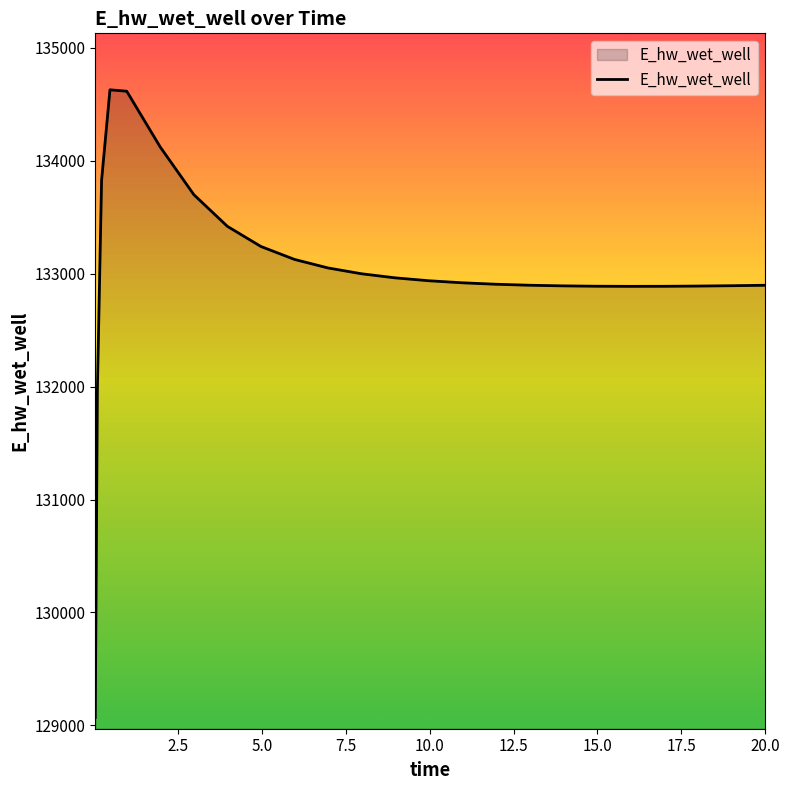

What is the difference between the maximum and minimum values?

5558.0